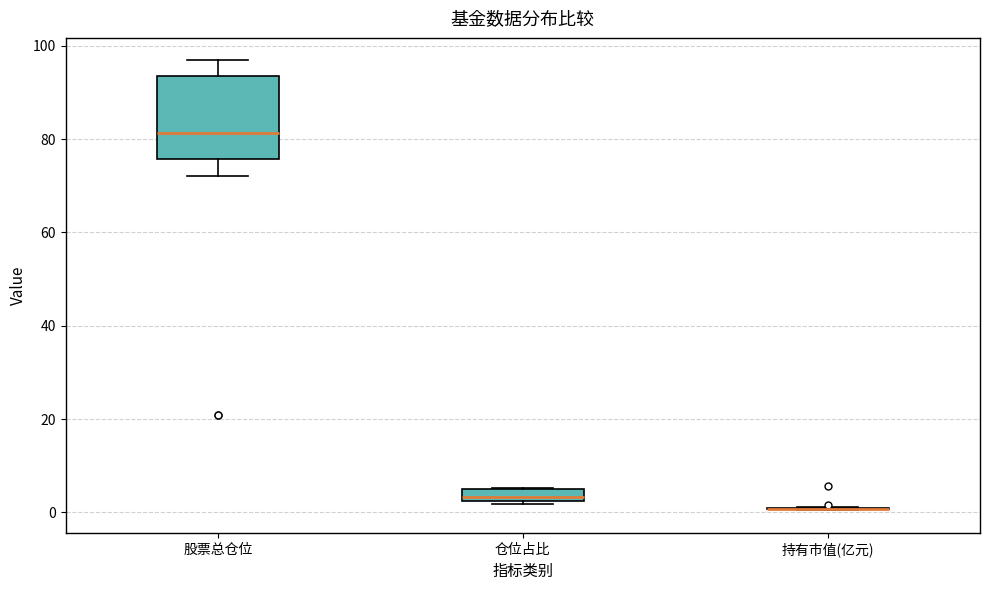

Where is the upper edge of the box for 仓位占比 on the y-axis? The values are not printed on the chart, so give them approximately, as read against the axis.

4